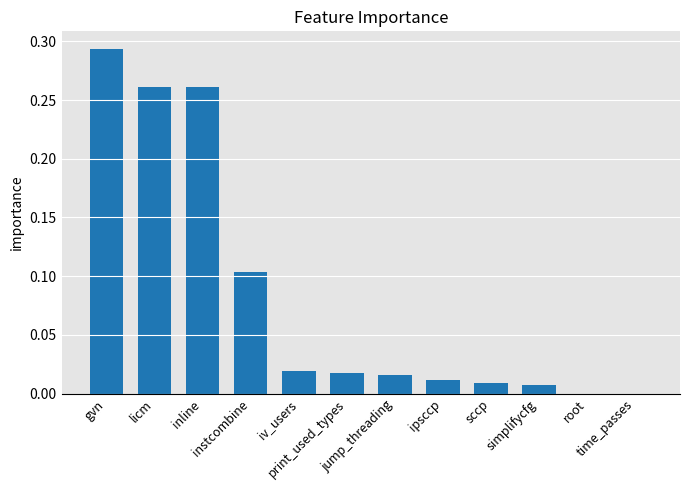

Reading left to right, what are all the values shown in this chart?

0.3	0.3	0.3	0.1	0.0	0.0	0.0	0.0	0.0	0.0	0.0	0.0